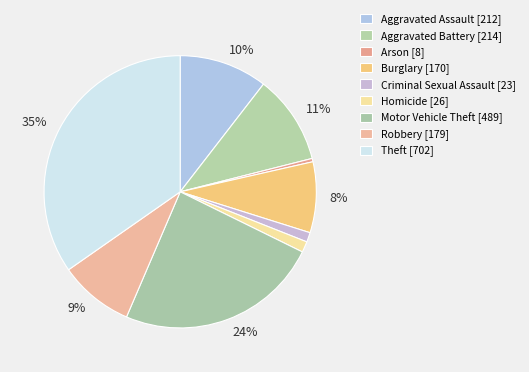

What percentage is NOT represented by Robbery?

91.2%